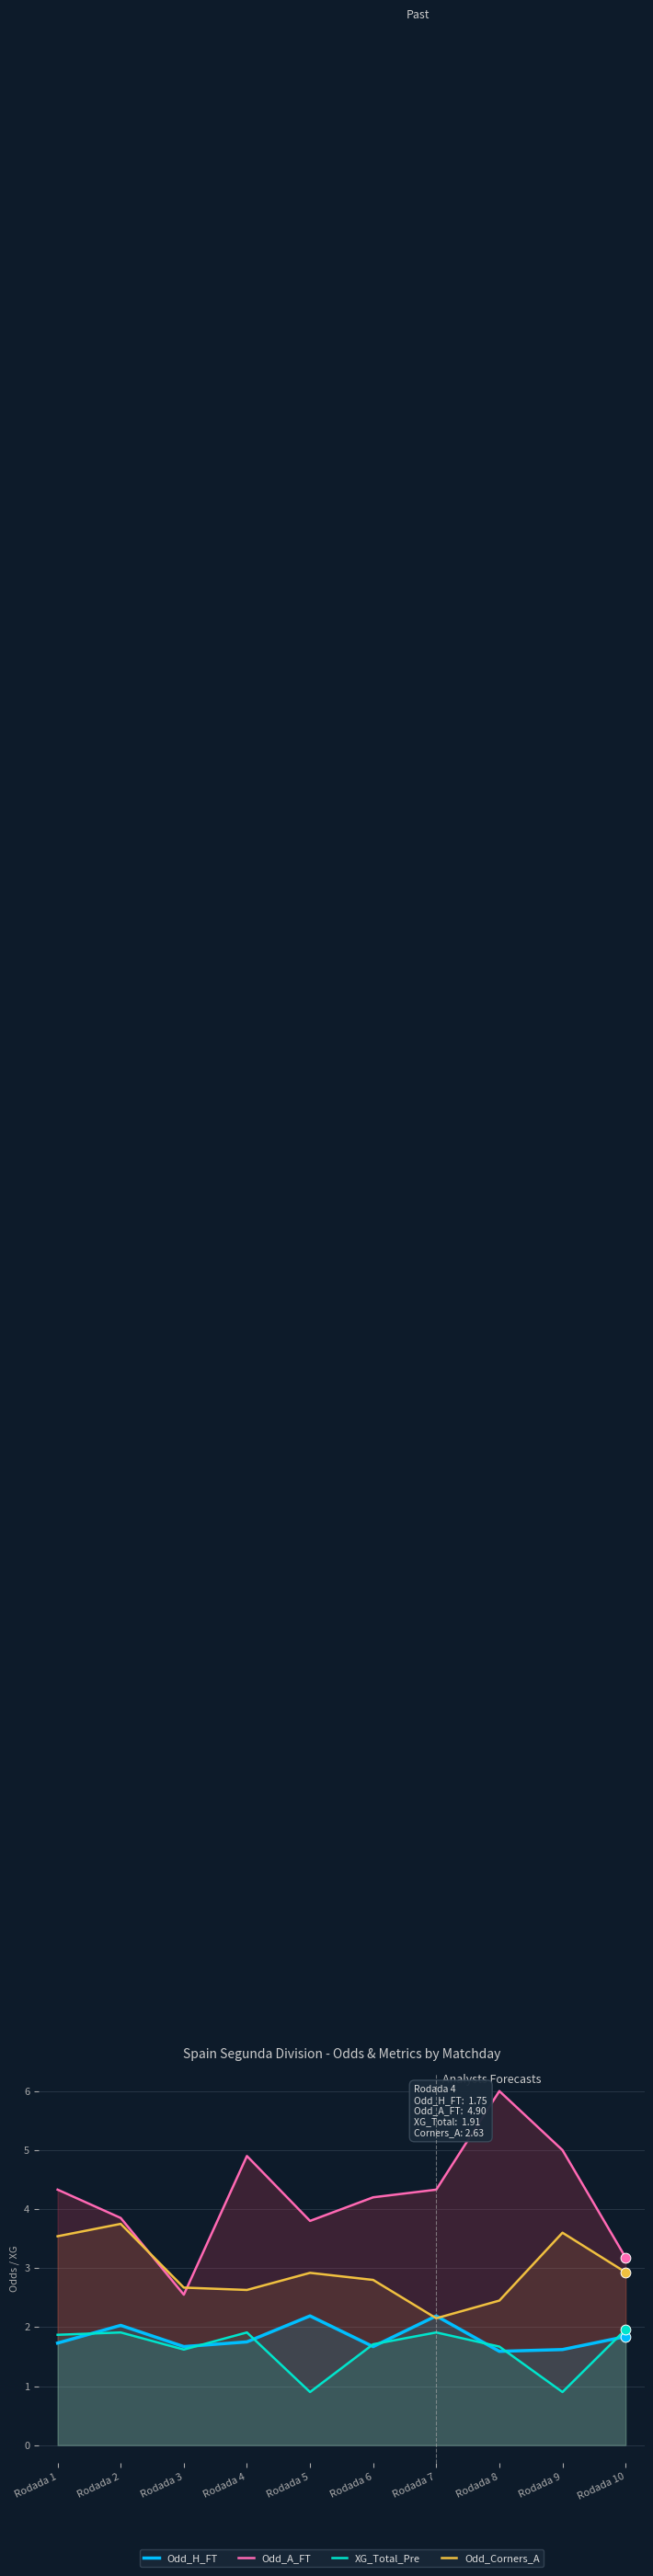

At which category is the sum across all series the highest?

Rodada 8